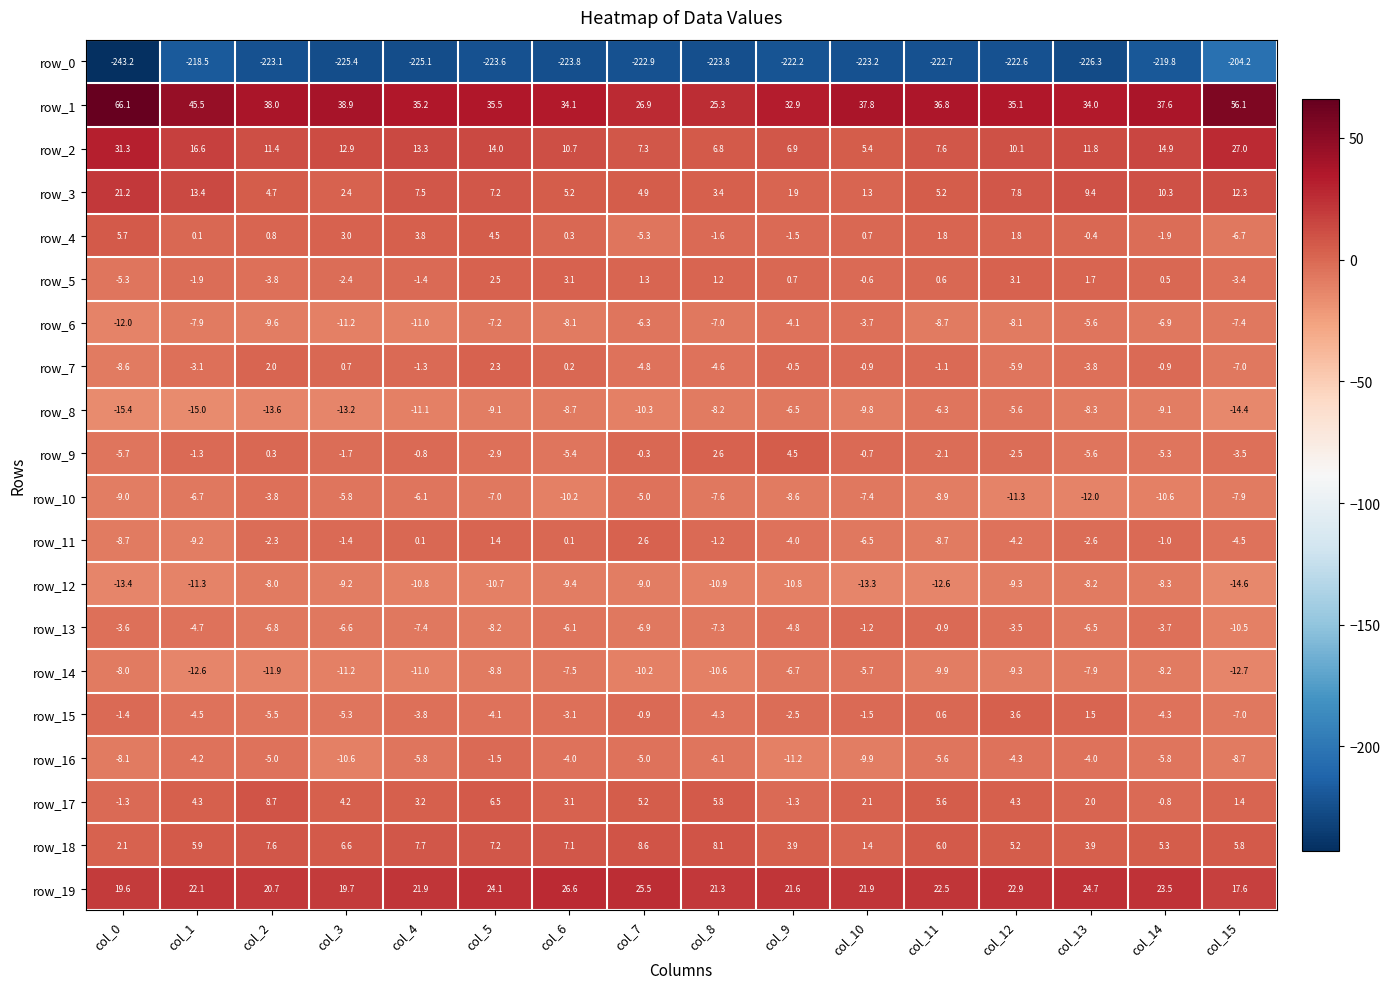

Where does the row_17 series first go above 4?

col_1